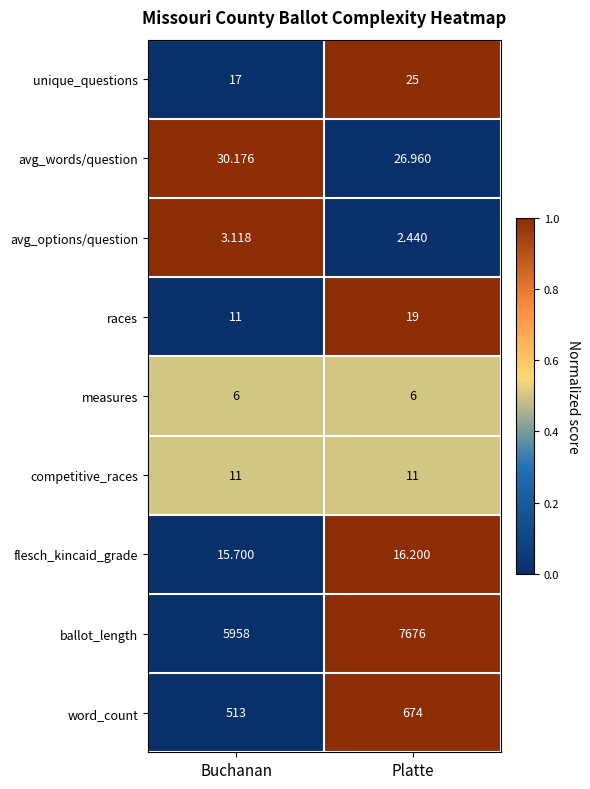

At which category is the sum across all series the highest?

Platte